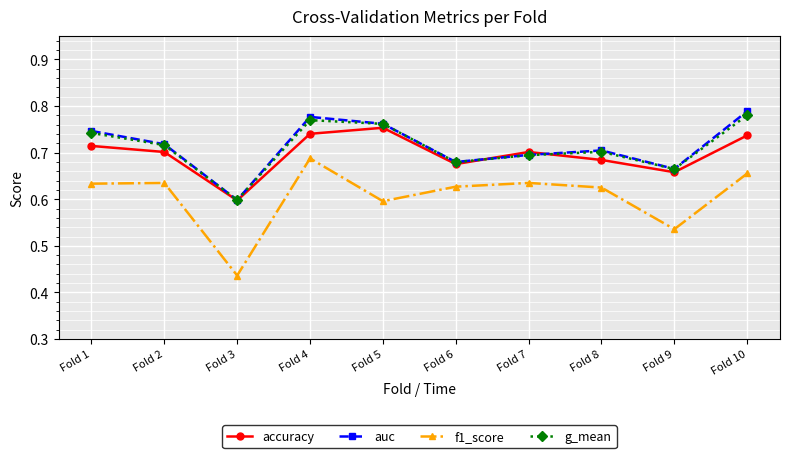

True or false: g_mean has more than 2 interior local peaks.

False